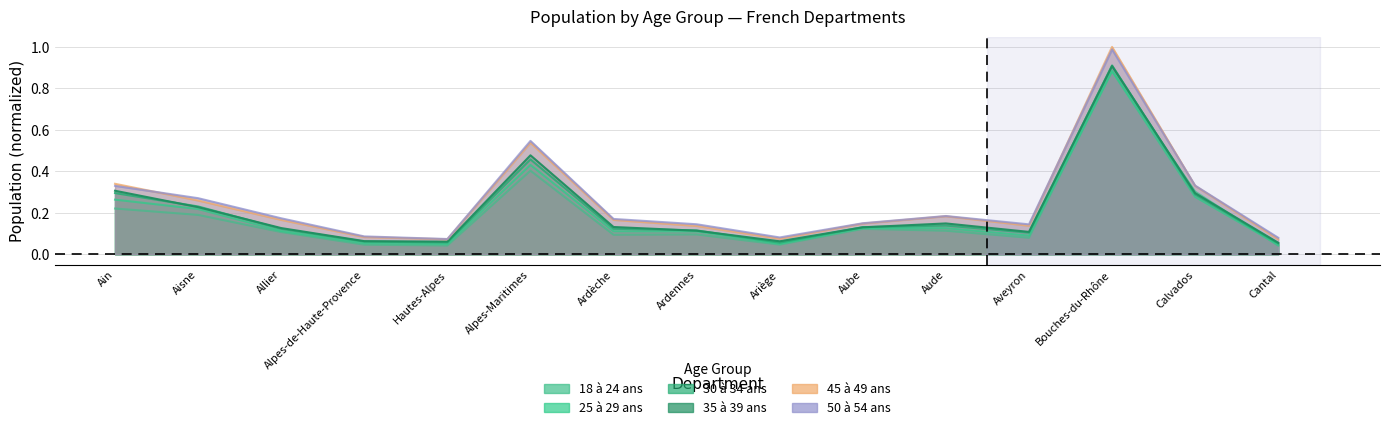

Which category has the highest value in the 30 à 34 ans series?

Bouches-du-Rhône